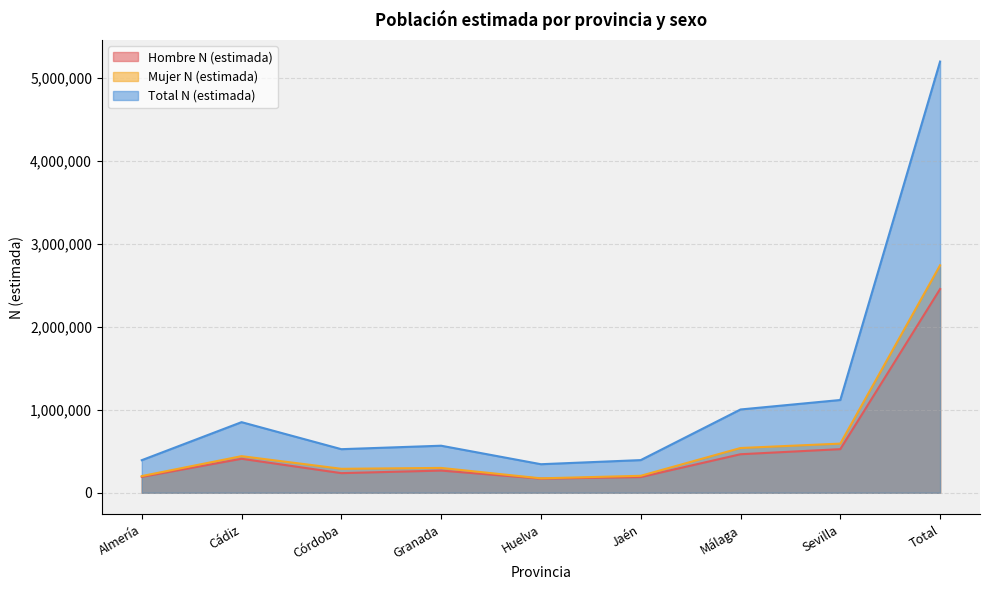

True or false: Hombre N (estimada) and Mujer N (estimada) cross at least once.

False